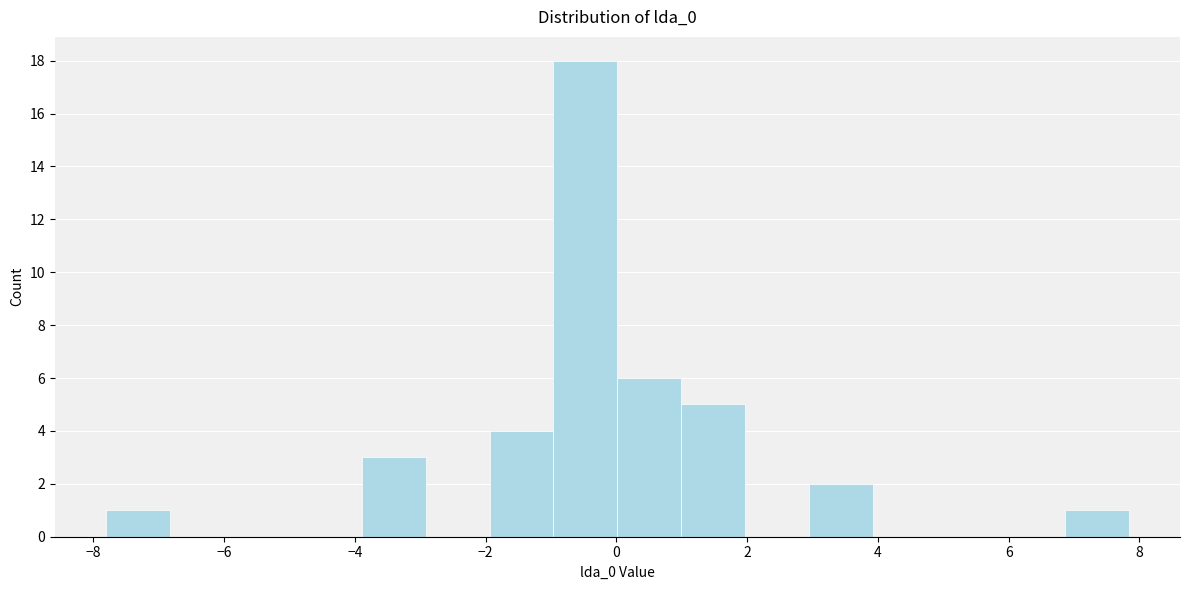

Reading left to right, list every bar in this chart as the range it spans on the x-axis followed by its height. Neither the bar edges nor the heights are printed on the chart, so give them approximately, as read against the axes.

-7.8 to -6.8: 1
-6.8 to -5.8: 0
-5.8 to -4.8: 0
-4.8 to -3.8: 0
-3.8 to -3.0: 3
-3.0 to -2.0: 0
-2.0 to -1.0: 4
-1.0 to 0.0: 18
0.0 to 1.0: 6
1.0 to 2.0: 5
2.0 to 3.0: 0
3.0 to 4.0: 2
4.0 to 5.0: 0
5.0 to 5.8: 0
5.8 to 6.8: 0
6.8 to 7.8: 1